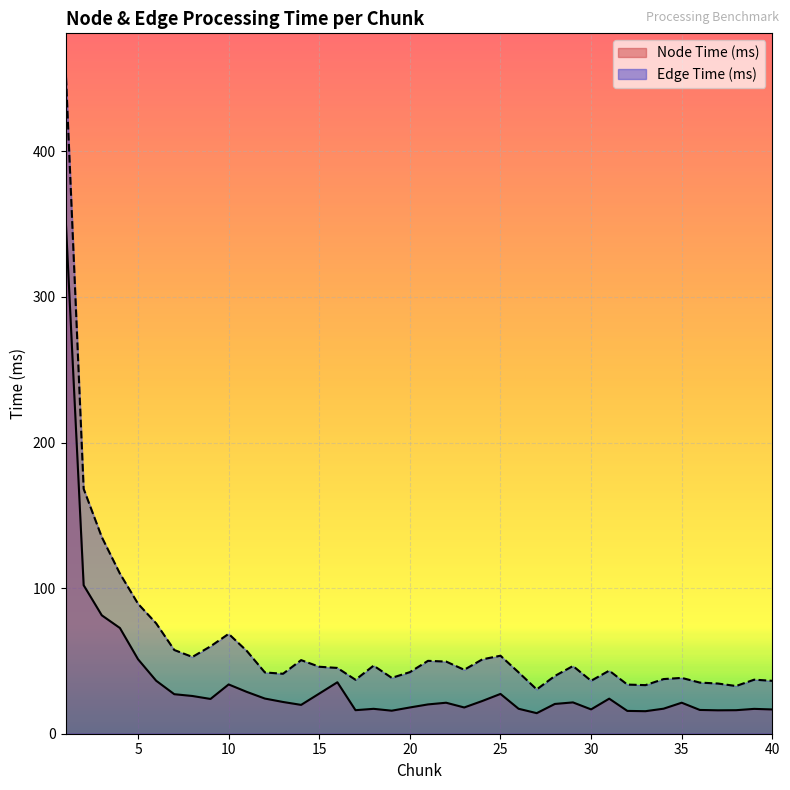

Does the chart display data point markers on the line(s)?

No